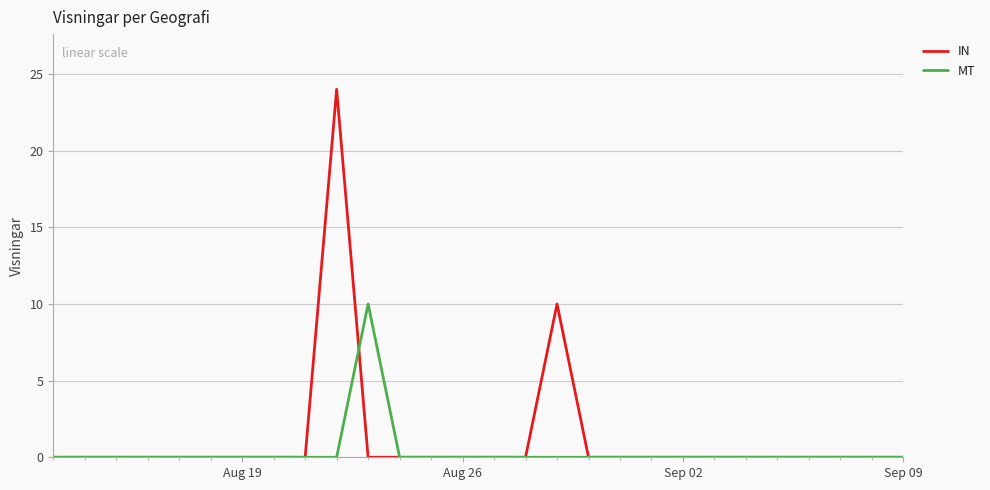

Which series has the largest total across all categories?

IN